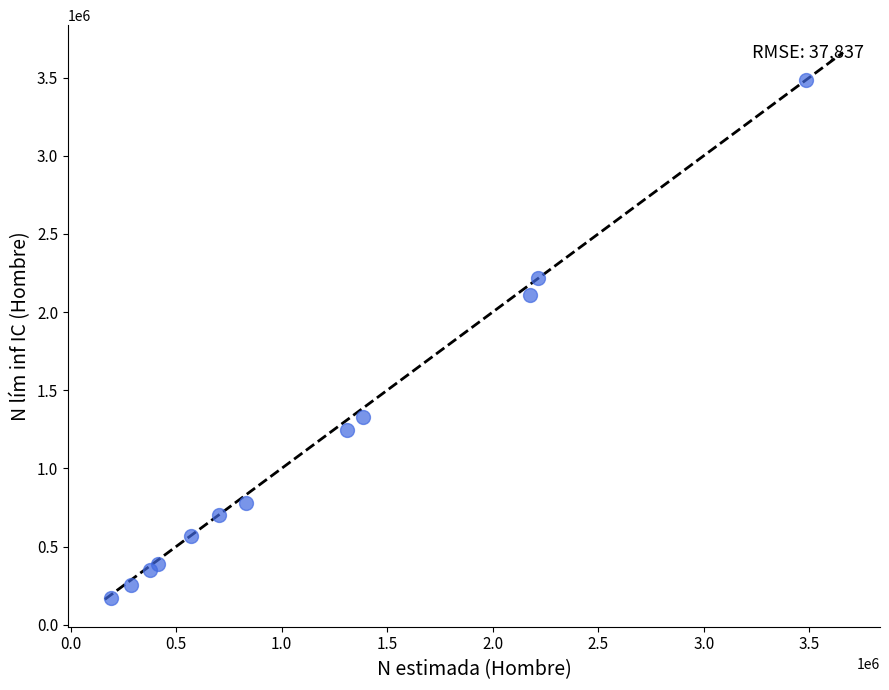

What Y value in the scatter plot is closest to 1828504?

2107750